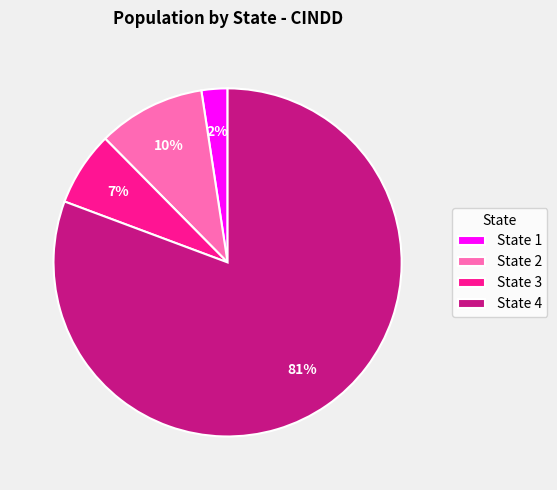

Does State 4 account for over 50% of the chart?

Yes